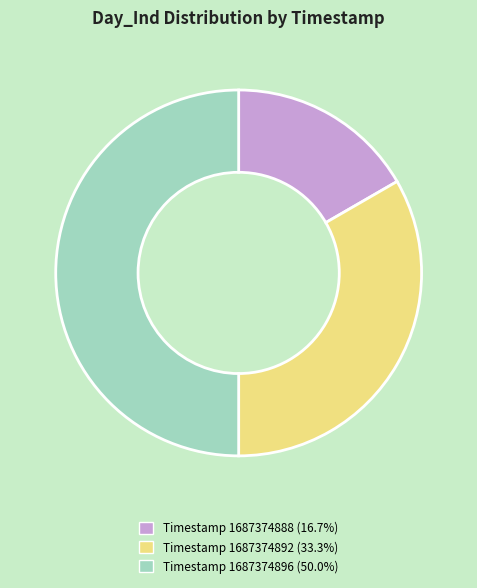

Rank the categories by value from highest to lowest.

Timestamp 1687374896, Timestamp 1687374892, Timestamp 1687374888